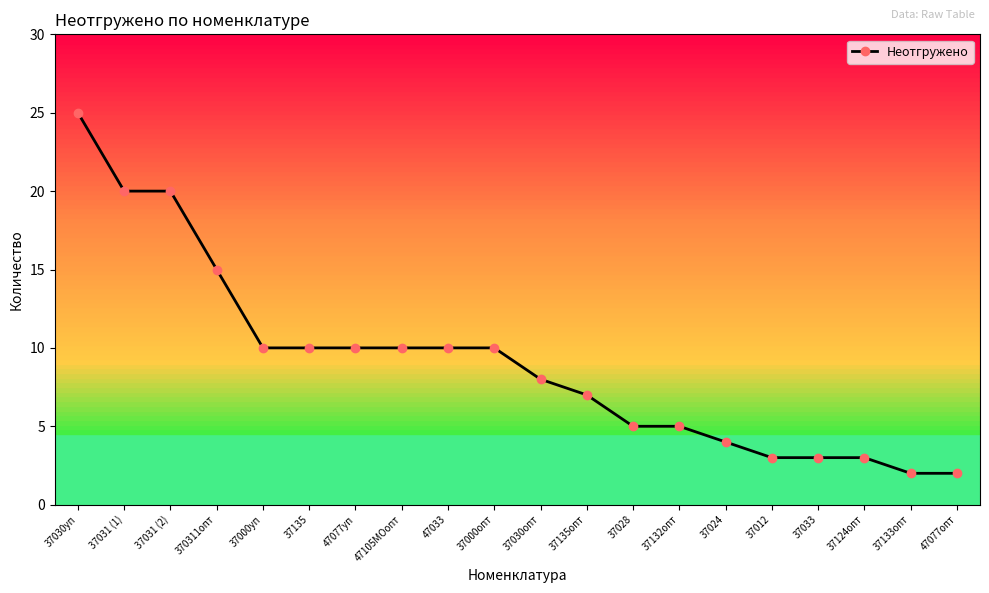

Which has a higher value, 37000уп or 37031 (2)?

37031 (2)